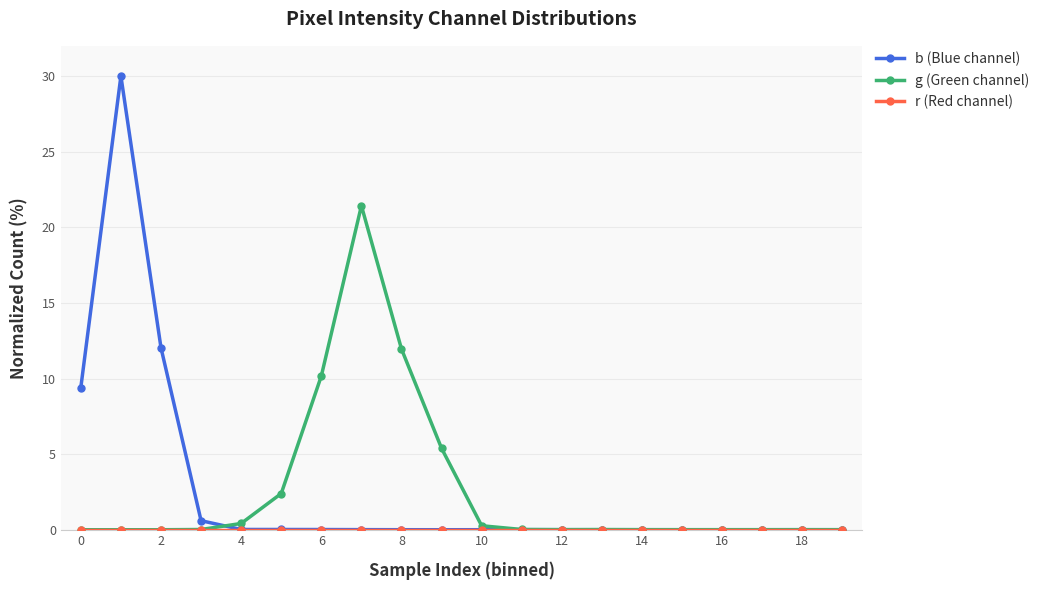

True or false: g (Green channel) has more than 0 interior local peaks.

True